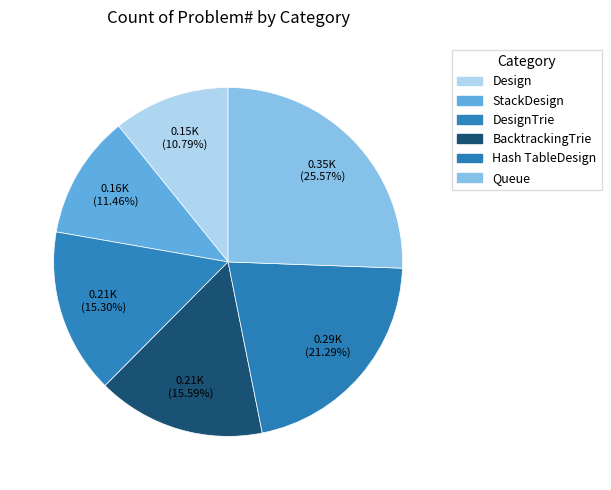

How many slices are in this pie chart?

6